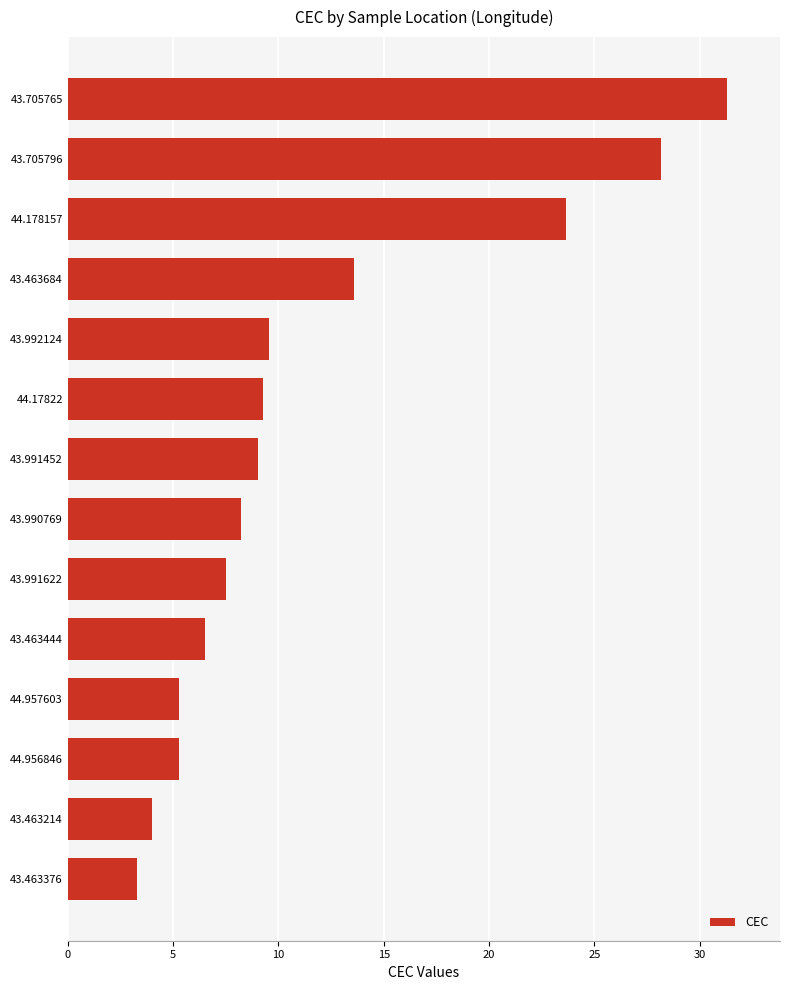

Where is the data nearest to the value 17?

43.463684